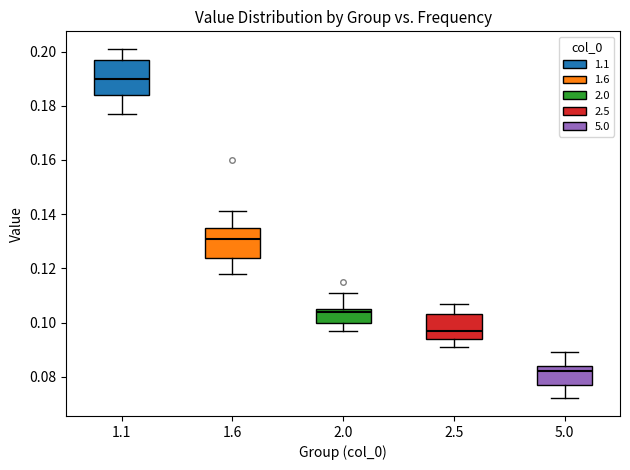

Reading left to right, transcribe this box plot: for each box, give where its median line is, the range the box spans, and where its two whiskers end, as read against the y-axis. The values are not printed on the chart, so give them approximately, as read against the axis.

1.1: median 0.190, box 0.184 to 0.198, whiskers 0.178 to 0.202
1.6: median 0.132, box 0.124 to 0.136, whiskers 0.118 to 0.142
2.0: median 0.104, box 0.100 to 0.106, whiskers 0.098 to 0.112
2.5: median 0.098, box 0.094 to 0.104, whiskers 0.092 to 0.108
5.0: median 0.082, box 0.078 to 0.084, whiskers 0.072 to 0.090